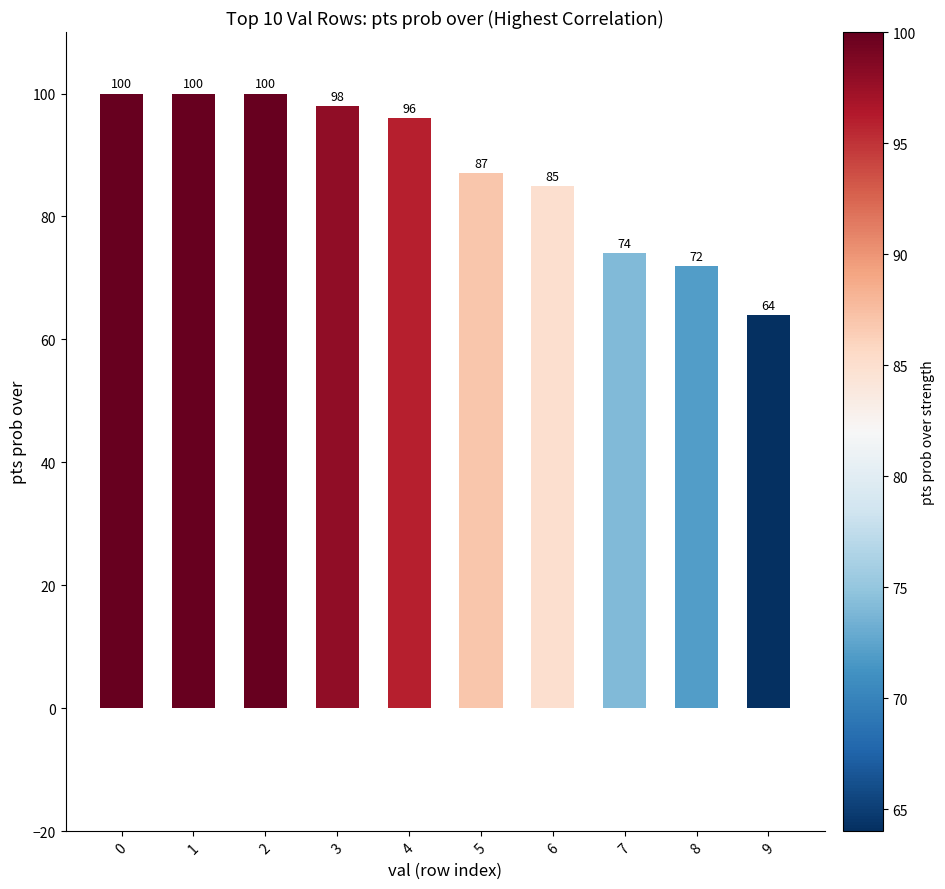

How many distinct data groups are displayed?

1